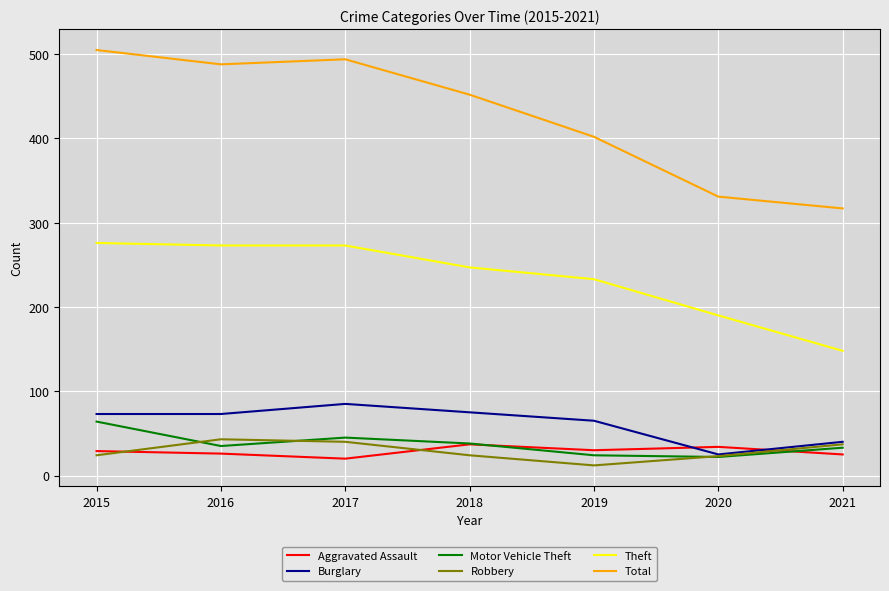

How many series are shown in this chart?

6